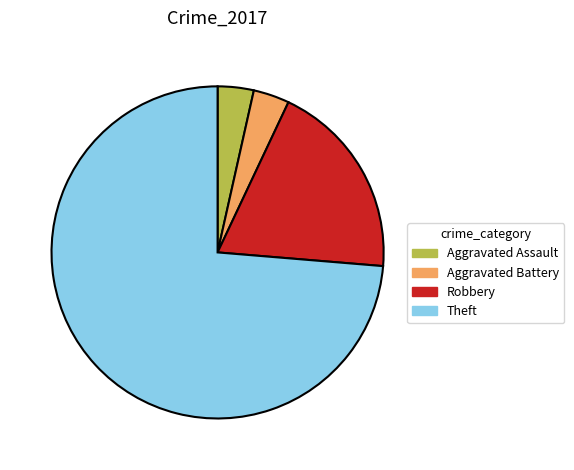

Which category has the biggest portion of the pie?

Theft